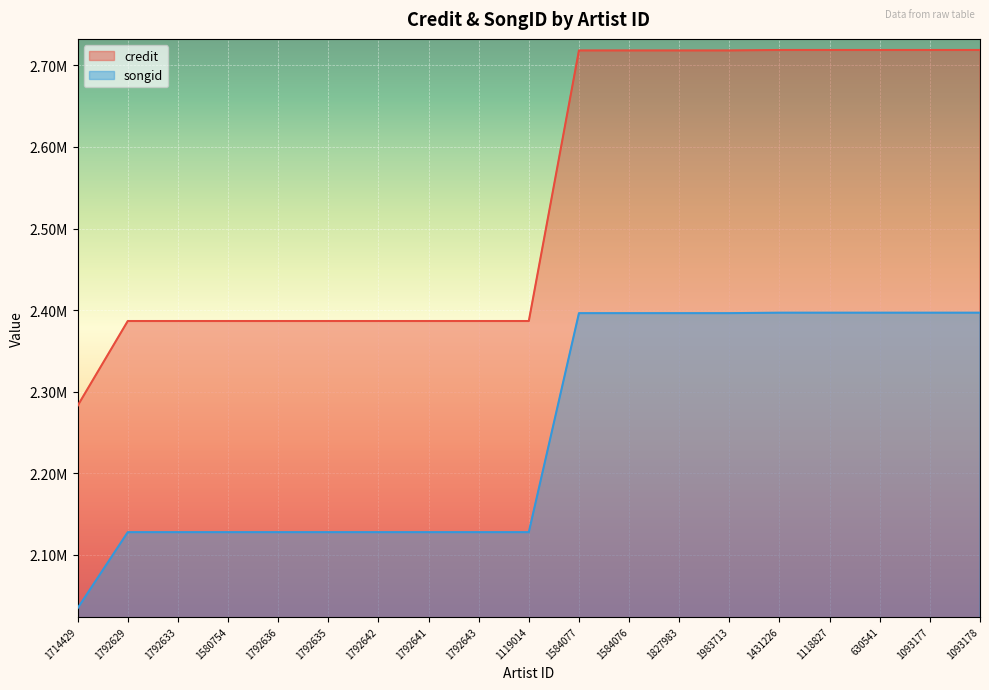

How many lines are shown in the chart?

2